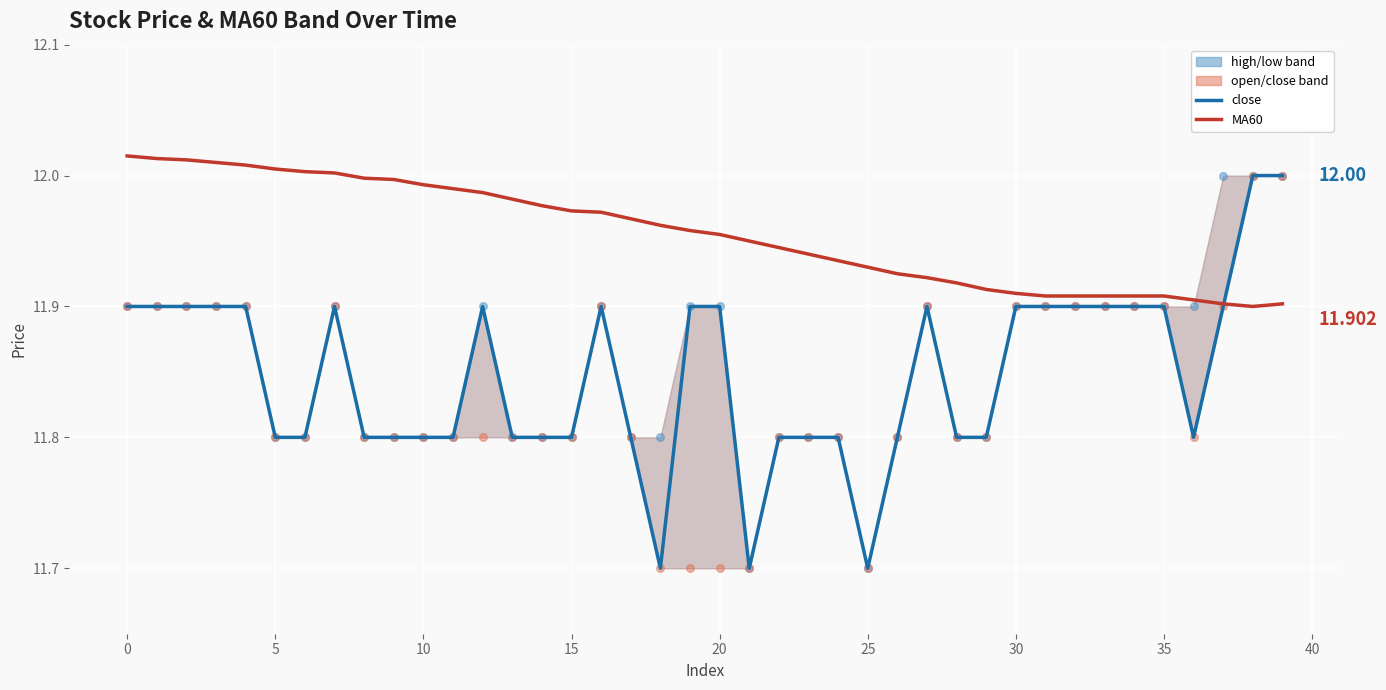

Which series contains the highest Y value?

MA60